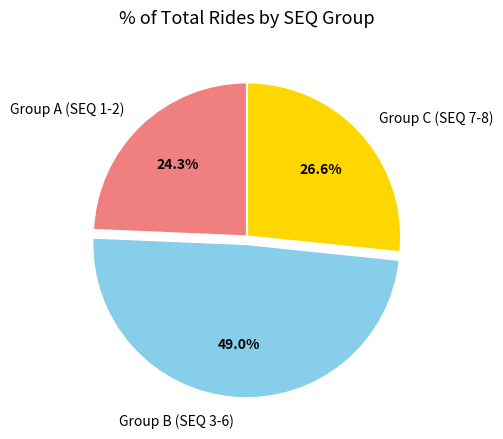

Does any single category account for the majority?

No